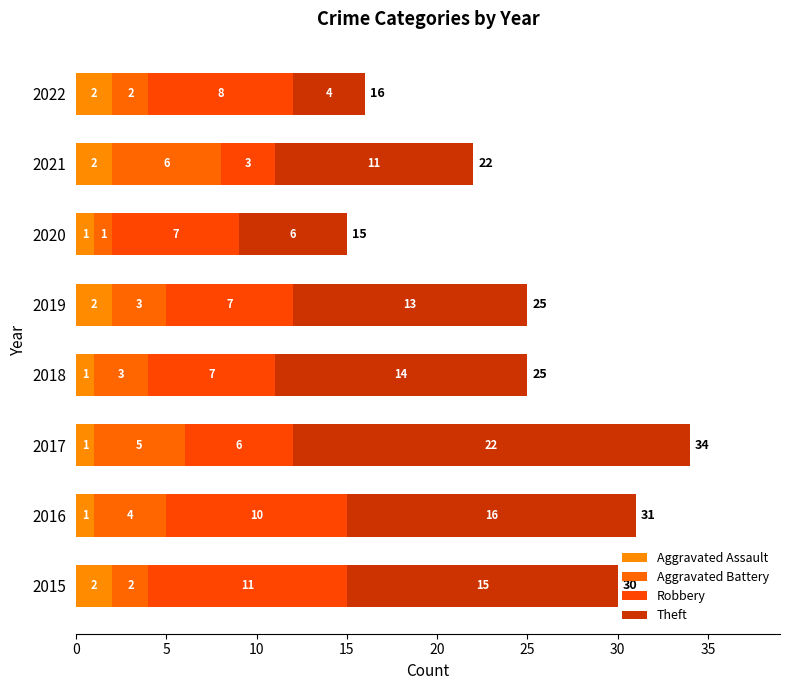

What is the sum of all Aggravated Assault values?

12